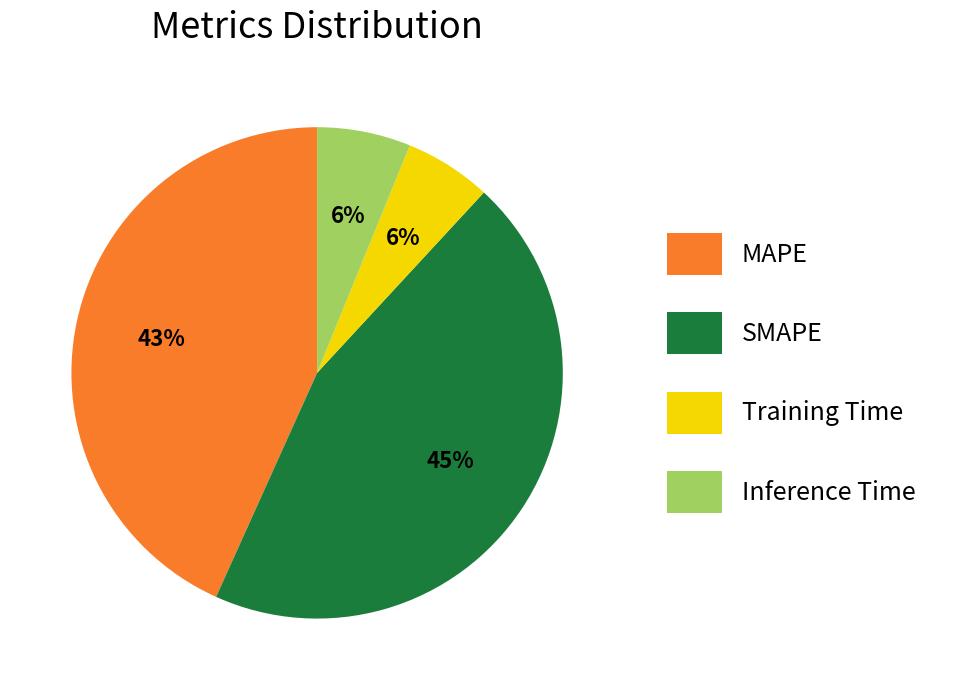

Count the number of slices in the pie.

4